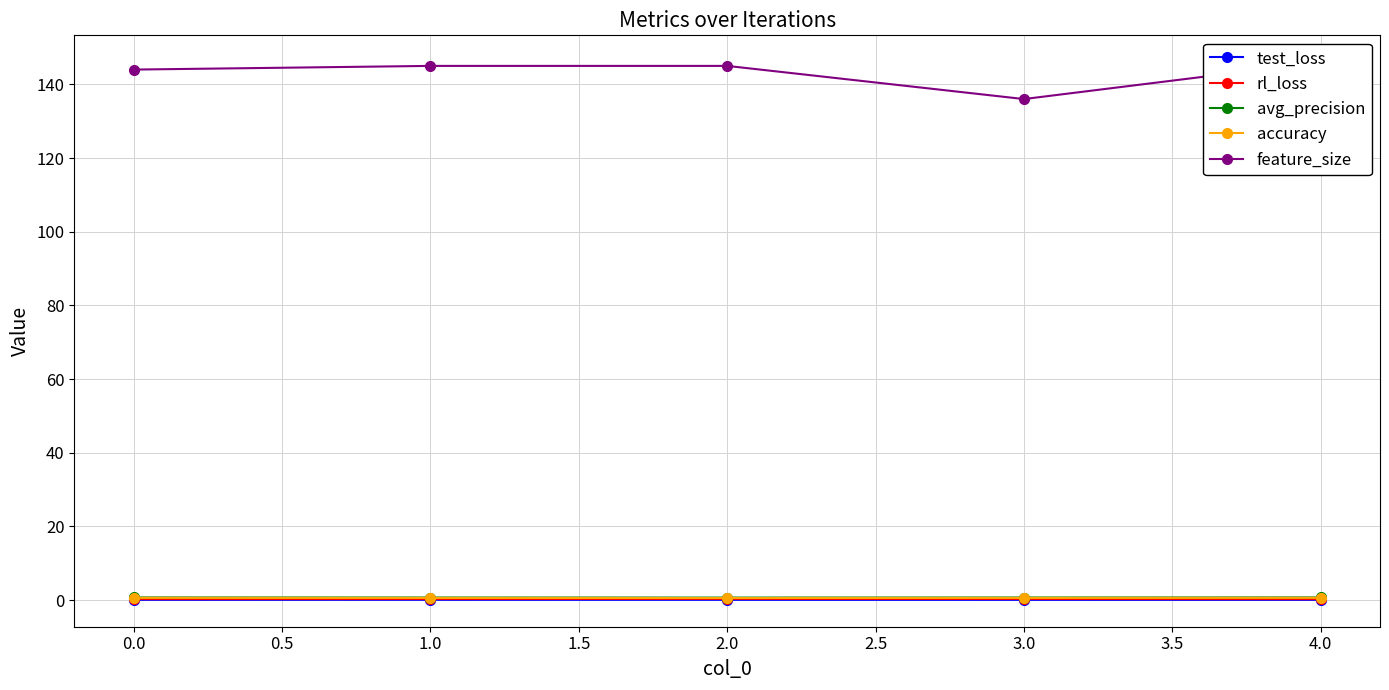

True or false: test_loss has more than 2 interior local peaks.

False